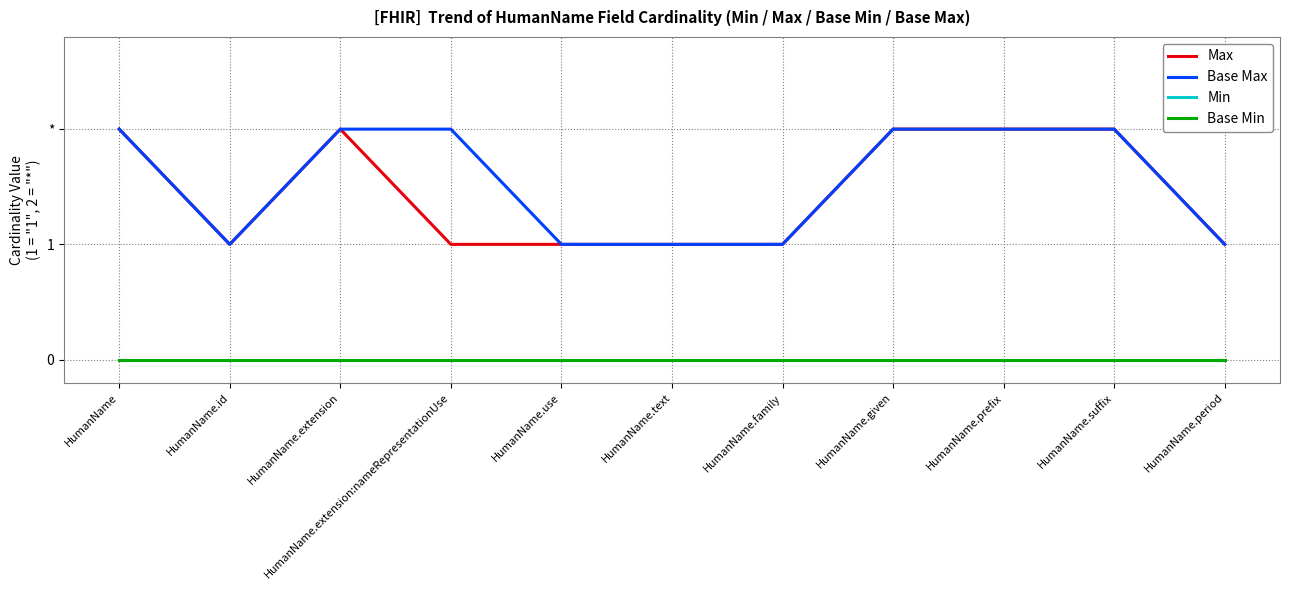

Reading left to right, transcribe all the data shown in this chart.

Max: 2	1	2	1	1	1	1	2	2	2	1
Base Max: 2	1	2	2	1	1	1	2	2	2	1
Min: 0	0	0	0	0	0	0	0	0	0	0
Base Min: 0	0	0	0	0	0	0	0	0	0	0